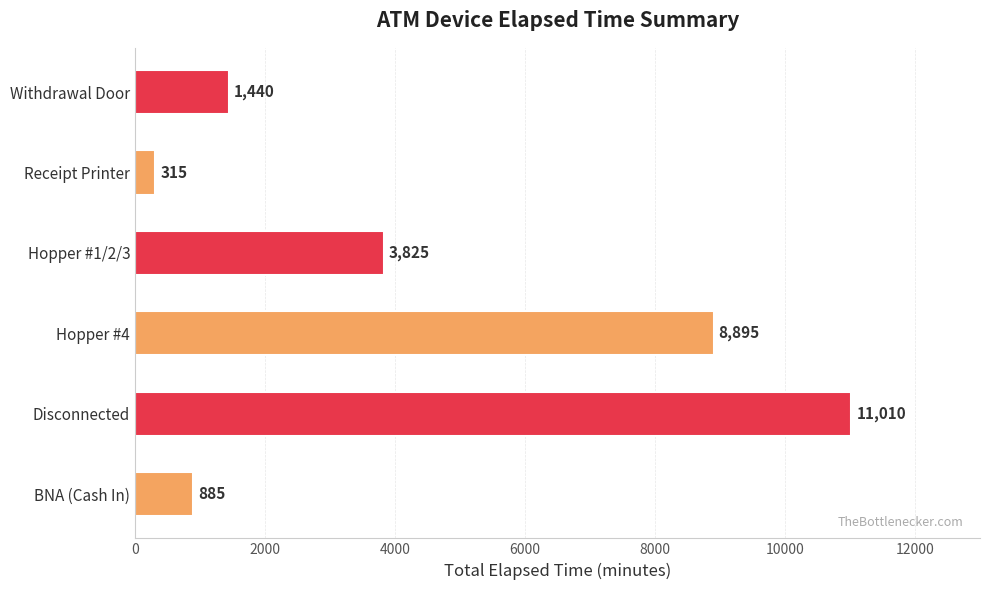

Which has a higher value, Receipt Printer or Hopper #4?

Hopper #4